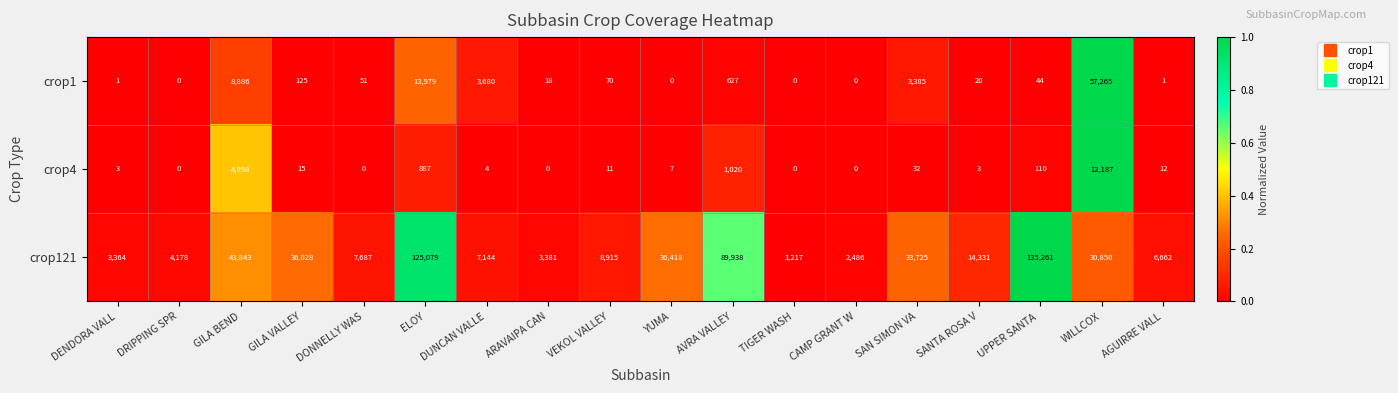

What is the sum of the crop4 values at YUMA and DUNCAN VALLE?

11